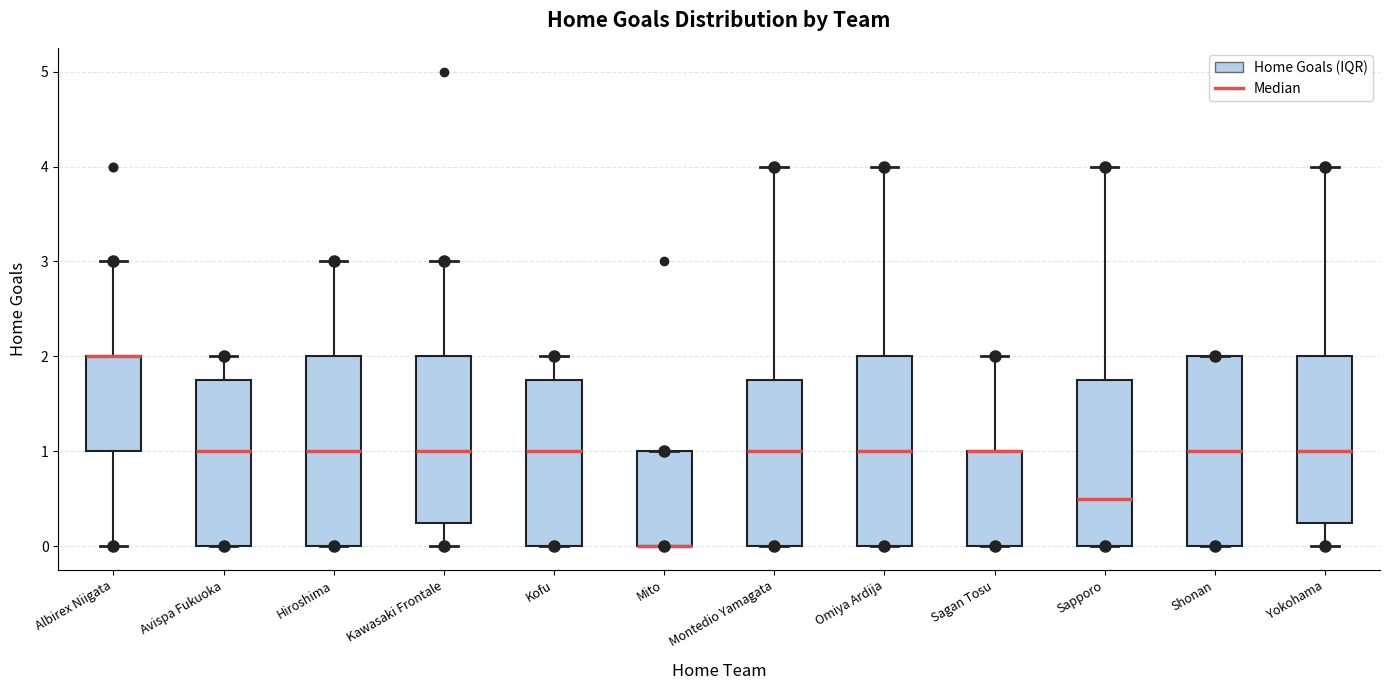

Reading left to right, transcribe this box plot: for each box, give where its median line is, the range the box spans, and where its two whiskers end, as read against the y-axis. The values are not printed on the chart, so give them approximately, as read against the axis.

Albirex Niigata: median 2.0 (drawn on the box's upper edge), box 1.0 to 2.0, whiskers 0.0 to 3.0
Avispa Fukuoka: median 1.0, box 0.0 to 1.8, whiskers 0.0 to 2.0
Hiroshima: median 1.0, box 0.0 to 2.0, whiskers 0.0 to 3.0
Kawasaki Frontale: median 1.0, box 0.3 to 2.0, whiskers 0.0 to 3.0
Kofu: median 1.0, box 0.0 to 1.8, whiskers 0.0 to 2.0
Mito: median 0.0 (drawn on the box's lower edge), box 0.0 to 1.0, whiskers 0.0 to 1.0
Montedio Yamagata: median 1.0, box 0.0 to 1.8, whiskers 0.0 to 4.0
Omiya Ardija: median 1.0, box 0.0 to 2.0, whiskers 0.0 to 4.0
Sagan Tosu: median 1.0 (drawn on the box's upper edge), box 0.0 to 1.0, whiskers 0.0 to 2.0
Sapporo: median 0.5, box 0.0 to 1.8, whiskers 0.0 to 4.0
Shonan: median 1.0, box 0.0 to 2.0, whiskers 0.0 to 2.0
Yokohama: median 1.0, box 0.3 to 2.0, whiskers 0.0 to 4.0